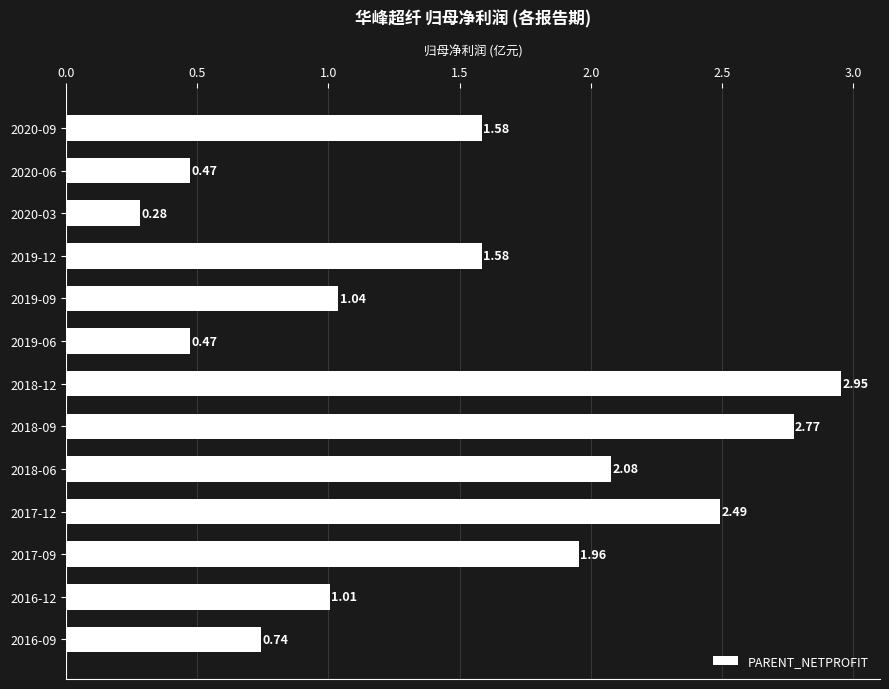

How many bars are there in total?

13